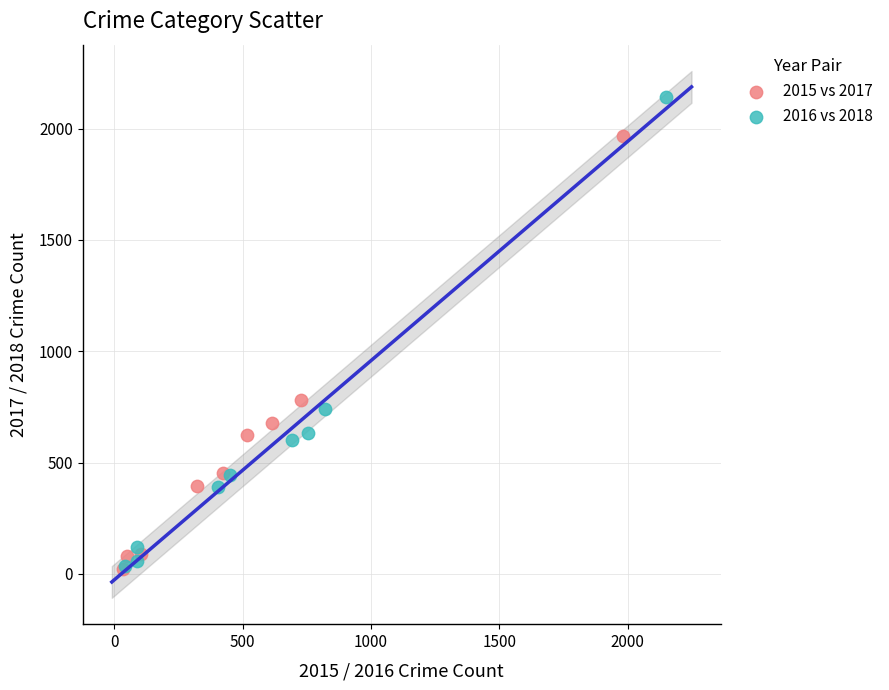

Which series has the largest Y range (max minus min)?

2016 vs 2018